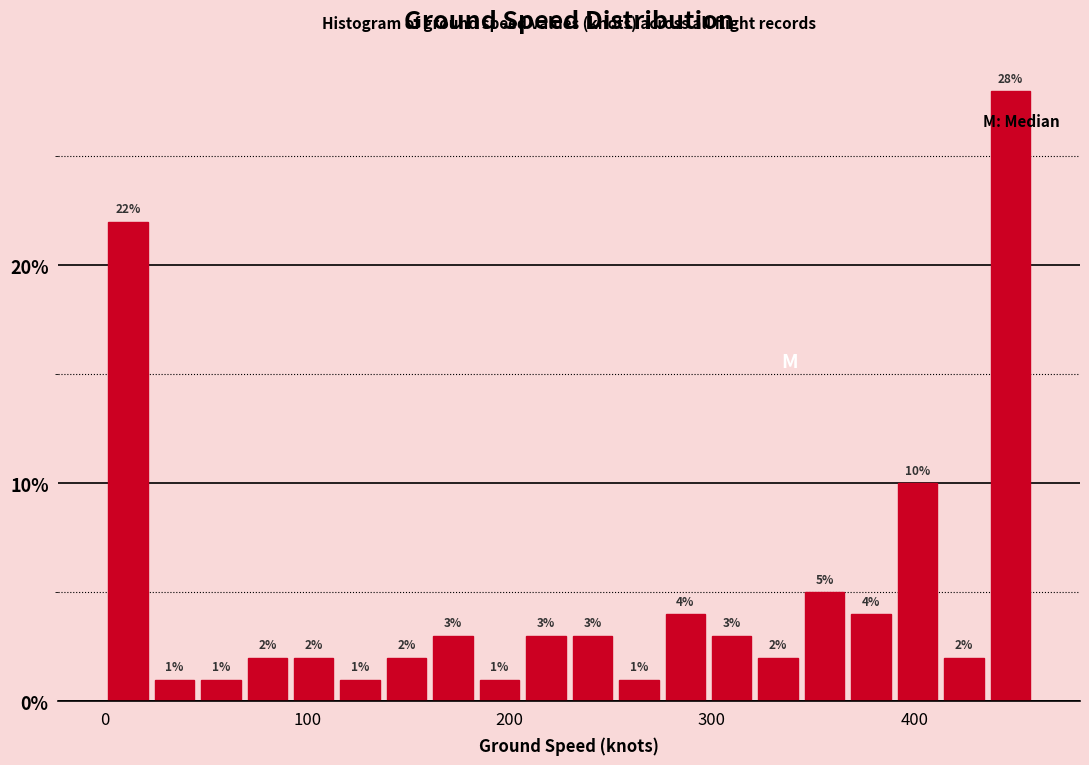

Read against the x-axis, roughly where is the centre of the tallest bar?

450